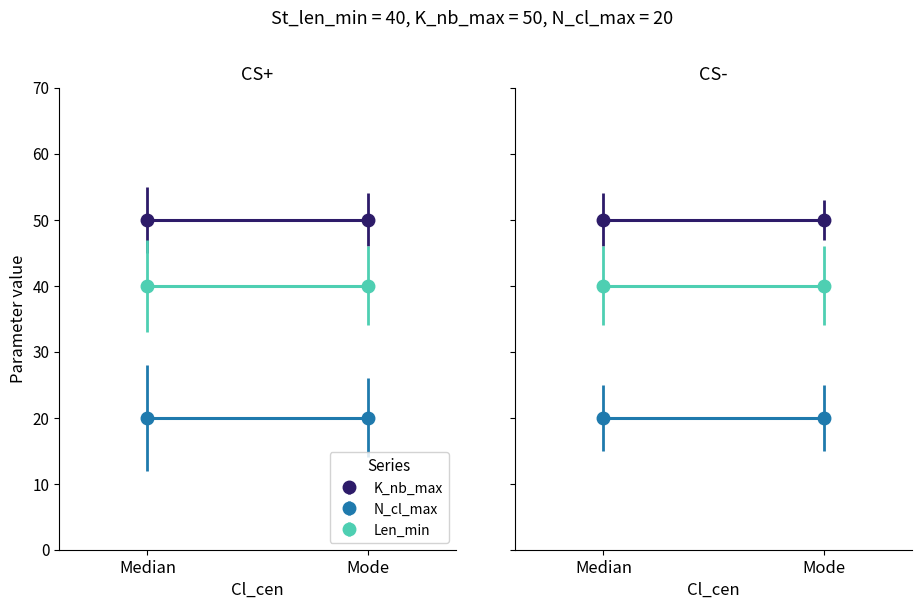

Reading right to left, transcribe all the data shown in this chart.

K_nb_max: Mode=50	Median=50
N_cl_max: Mode=20	Median=20
Len_min: Mode=40	Median=40